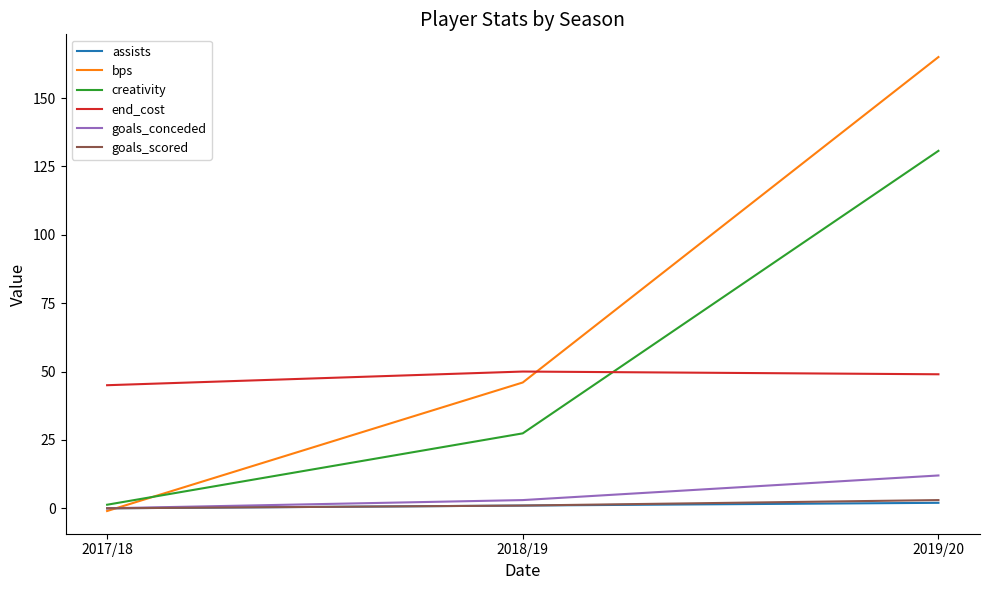

How many values in the bps series are below 46?

1